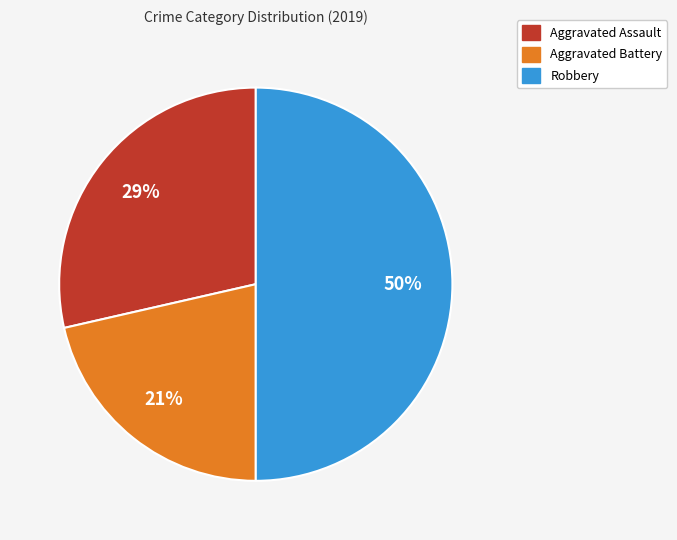

To the nearest percent, what is the average slice percentage?

33%